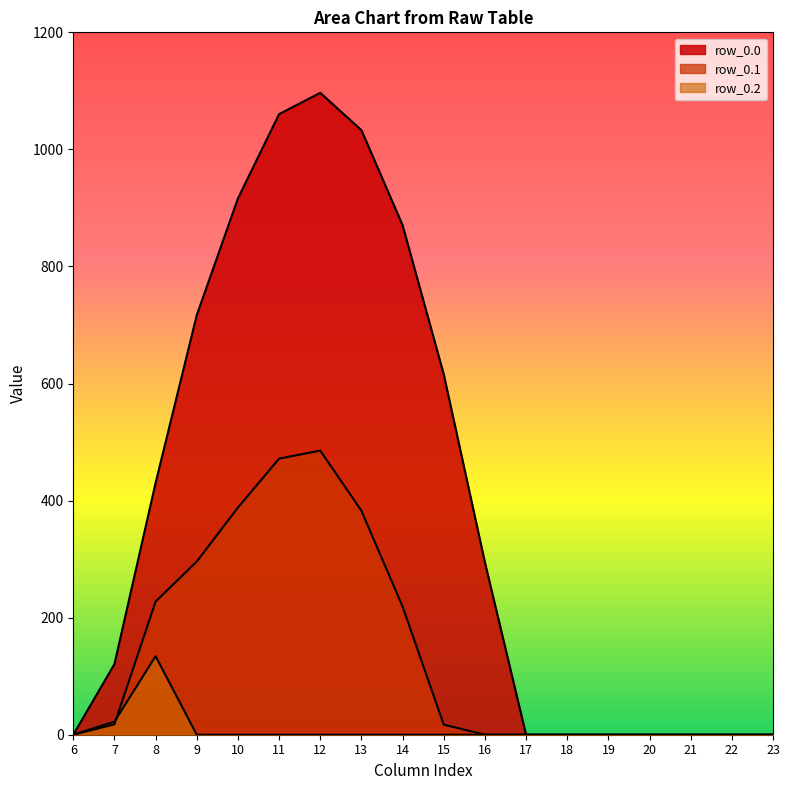

What is the difference between the second highest and minimum values in the row_0.1 series?

471.7